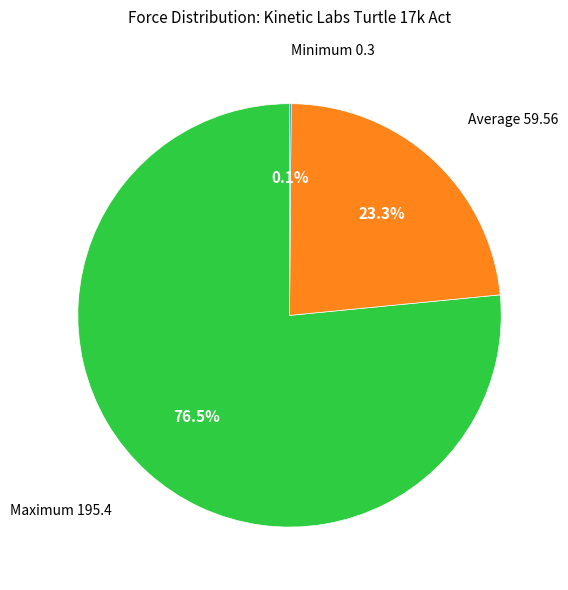

Is there any slice that represents more than half of the pie?

Yes